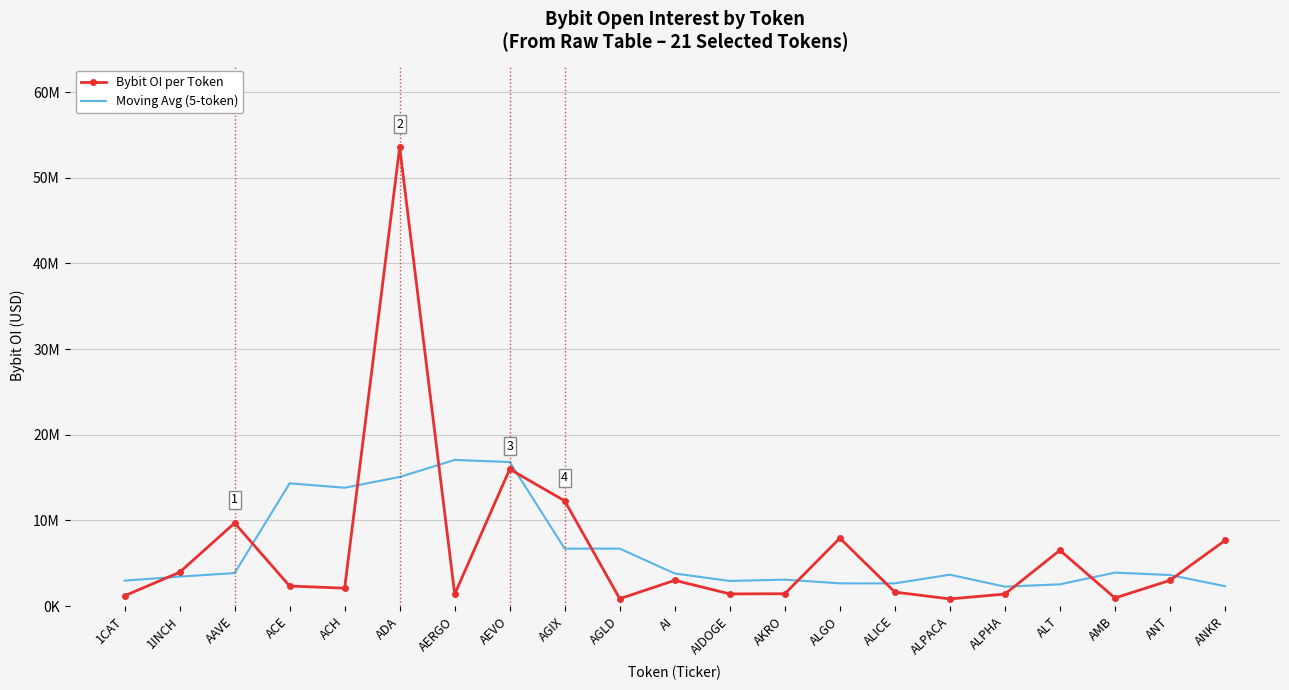

What are all the series names shown in the legend?

Bybit OI per Token, Moving Avg (5-token)